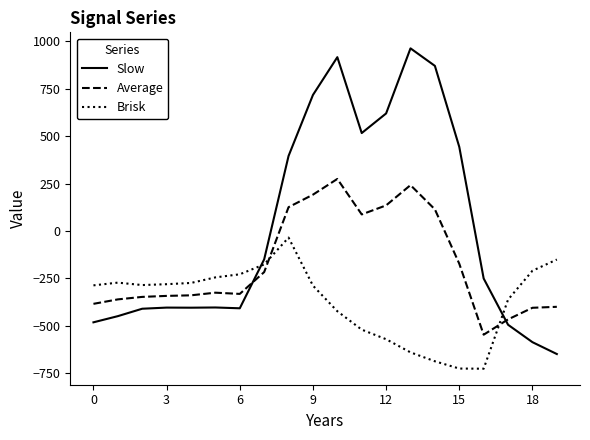

What are all the series names shown in the legend?

Slow, Average, Brisk